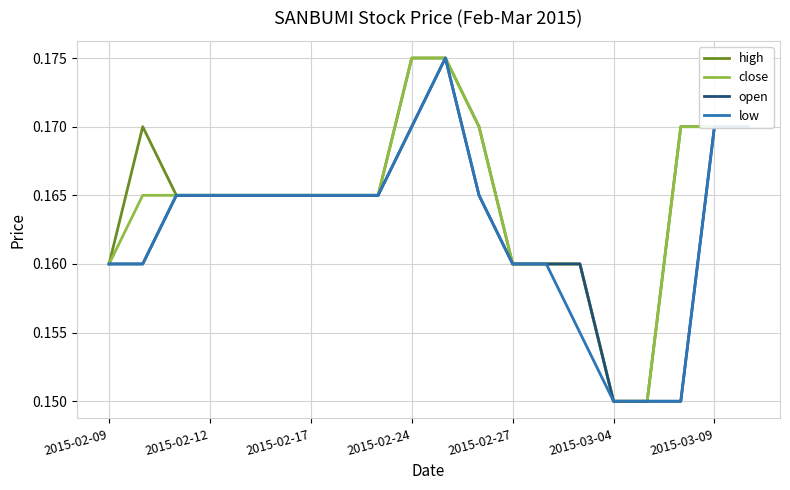

Does the chart have visible grid lines?

Yes